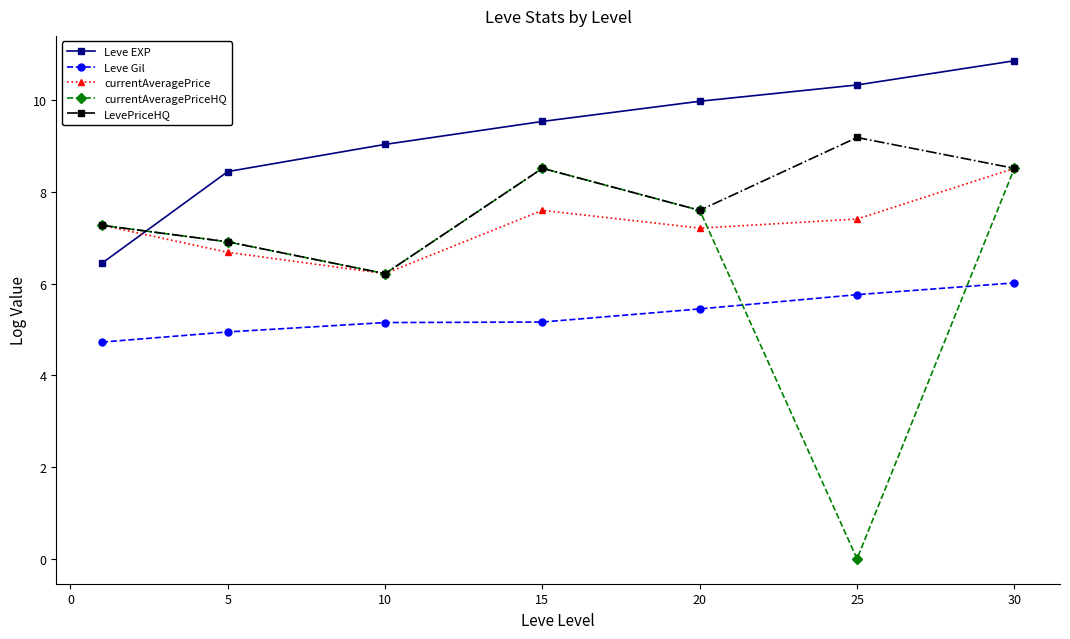

True or false: currentAveragePrice and Leve Gil intersect in this chart.

False